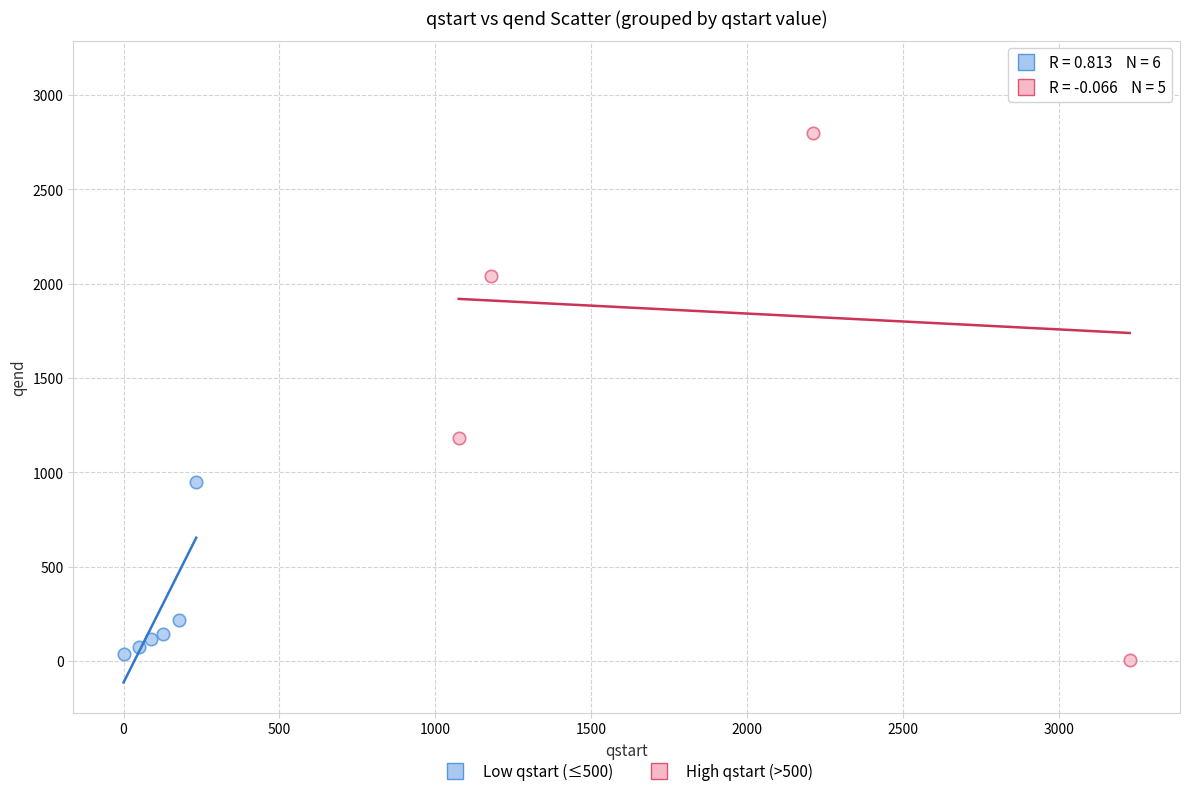

Which series has the widest spread of Y values?

High qstart (>500)